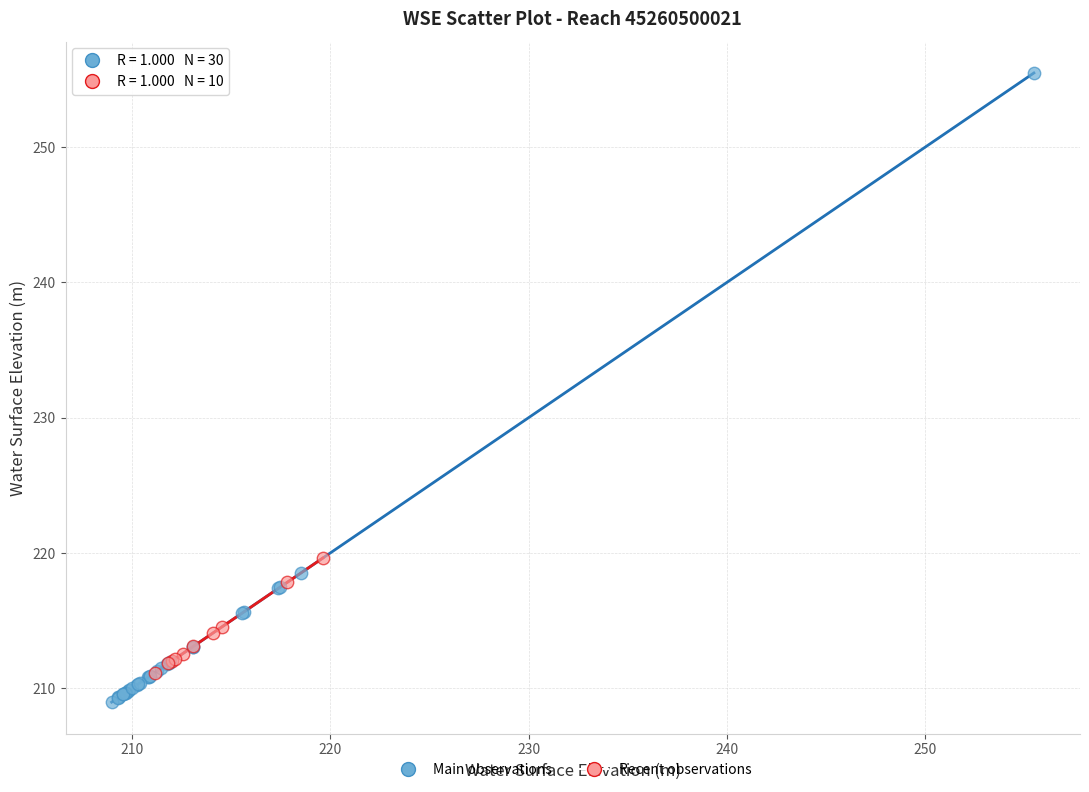

Which series has the largest Y range (max minus min)?

Main observations